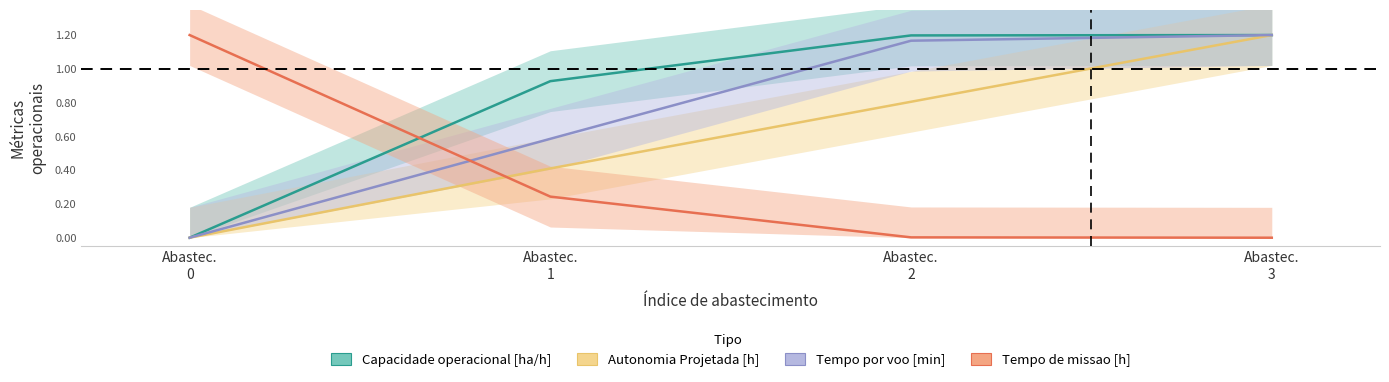

Which series has the largest range (max minus min)?

Capacidade operacional [ha/h]